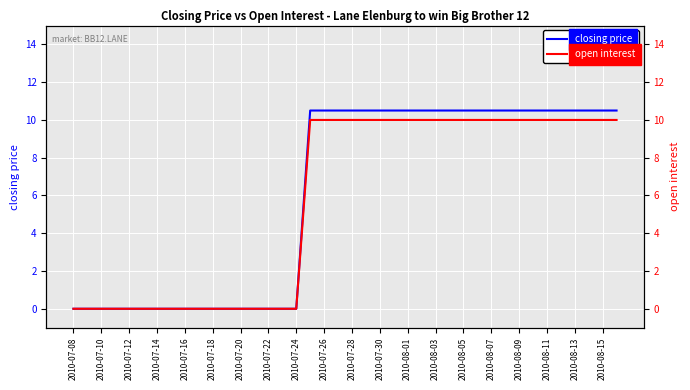

Rank the series by their average value, from lowest to highest.

open interest, closing price